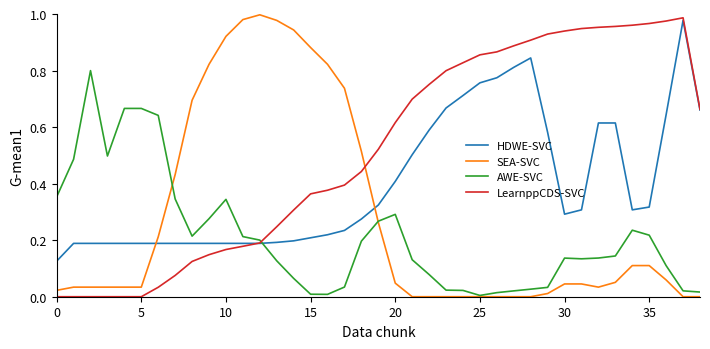

Is this an area chart (filled region under the line)?

No